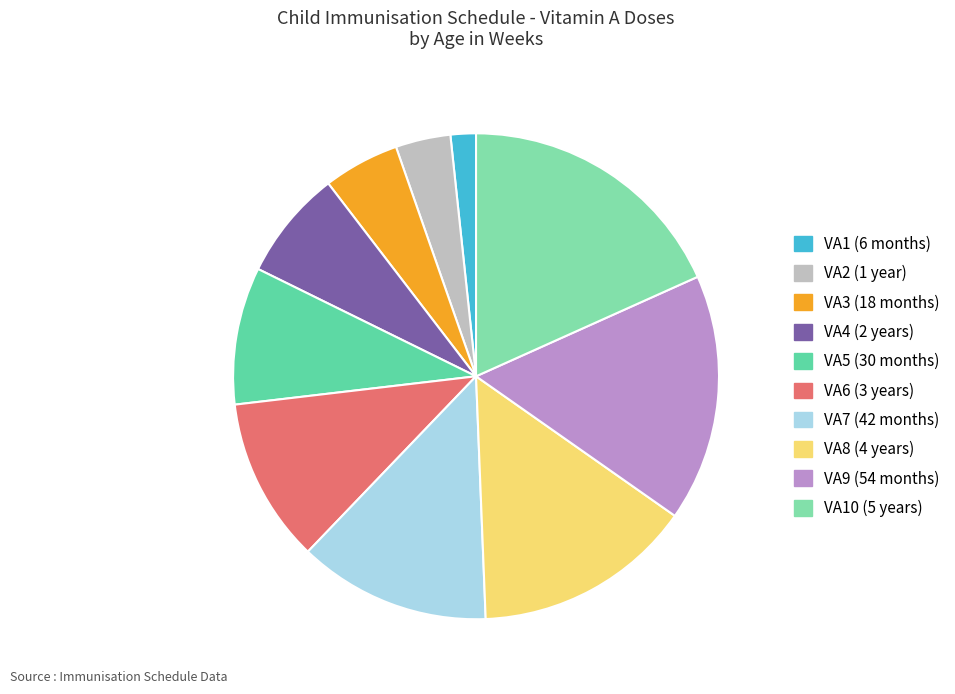

Count the number of slices in the pie.

10